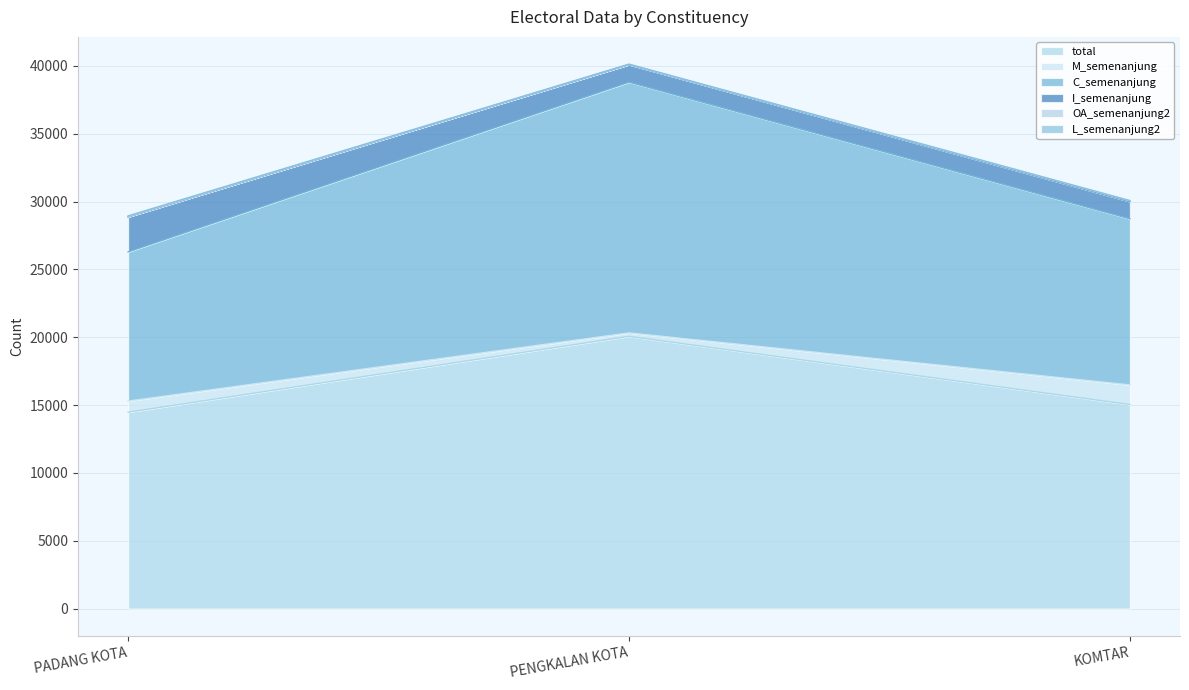

Where is total nearest to the value 17272?

KOMTAR